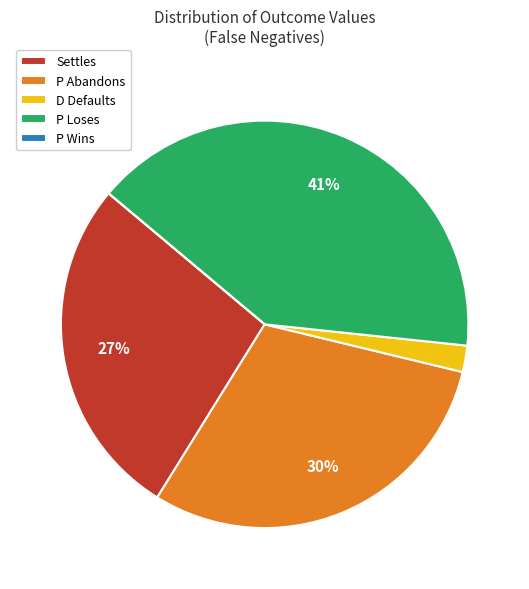

True or false: D Defaults accounts for 2% of the total.

True